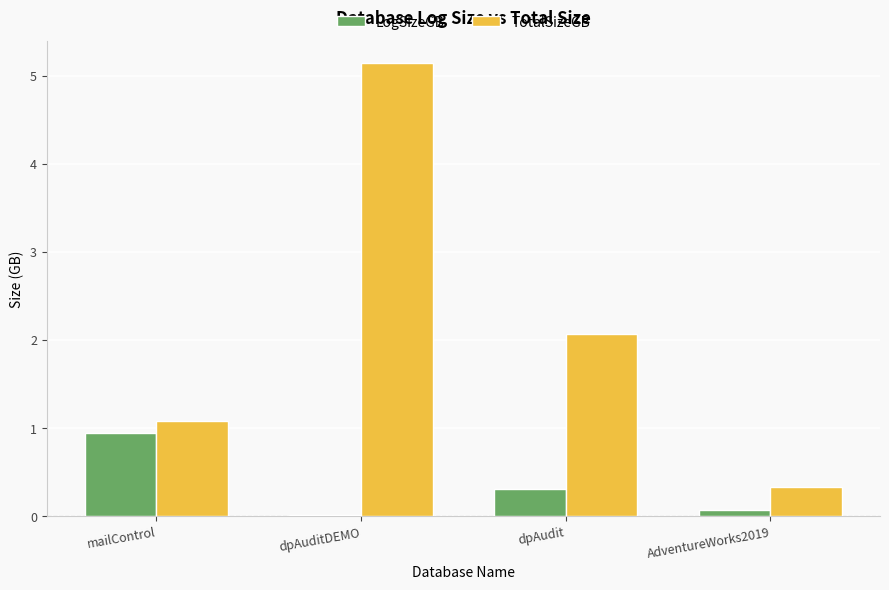

Between dpAudit and AdventureWorks2019, which series saw the biggest shift?

TotalSizeGB